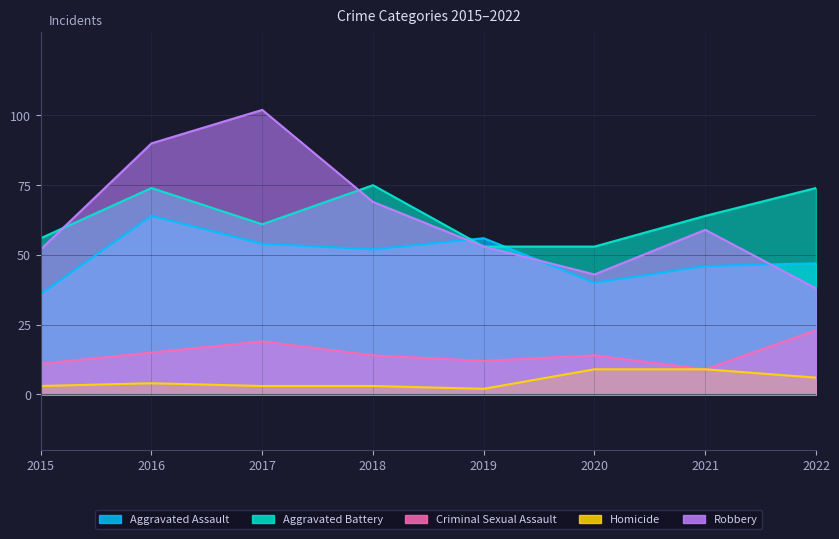

What is the sum of the Criminal Sexual Assault values at 2017 and 2022?

42